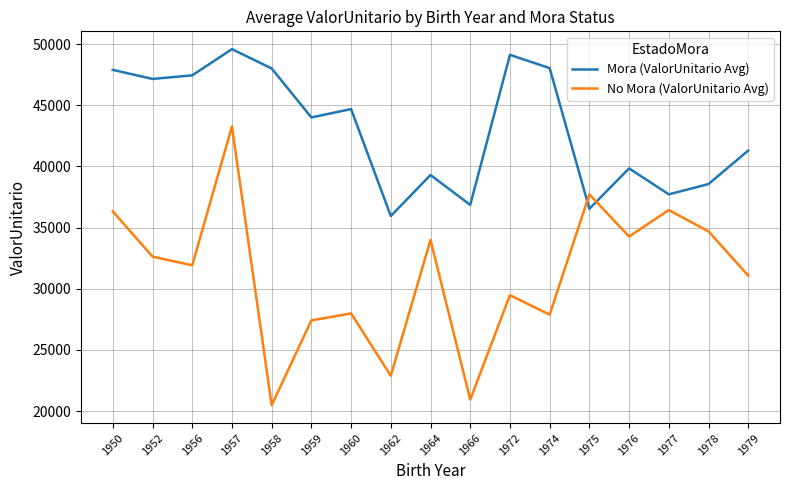

The No Mora (ValorUnitario Avg) series shows 18764.5 at 1950. True or false?

False